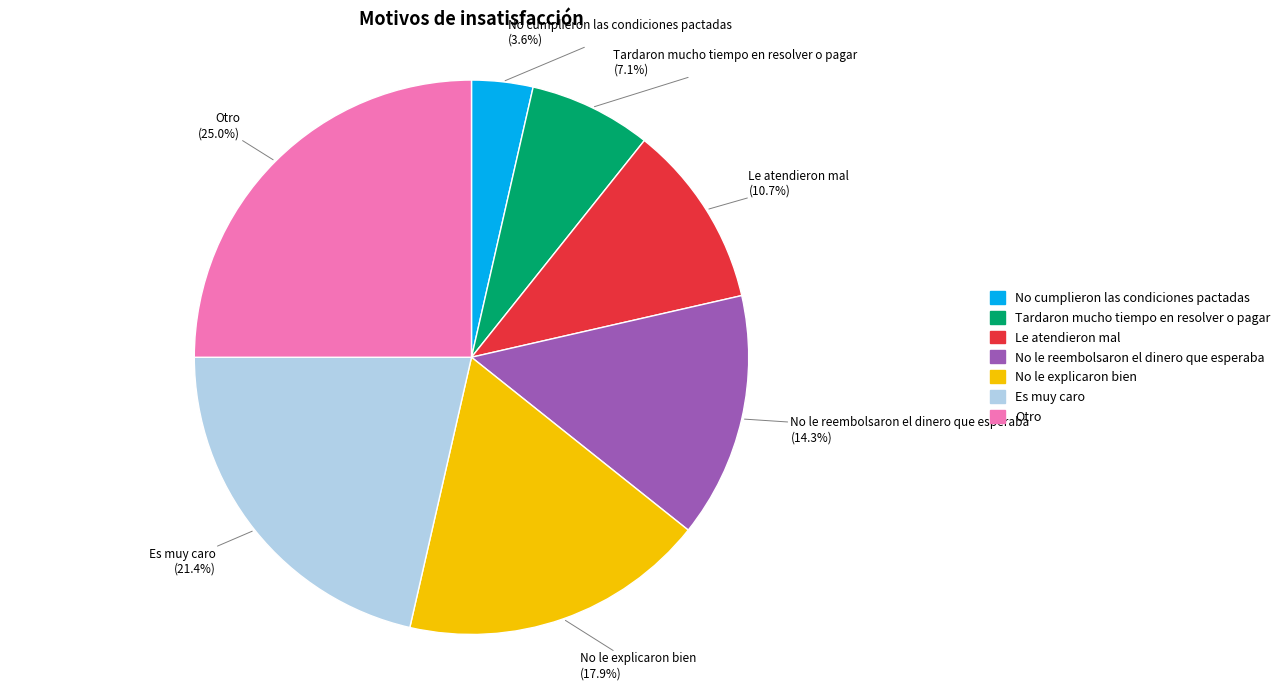

Does No le reembolsaron el dinero que esperaba account for over 50% of the chart?

No